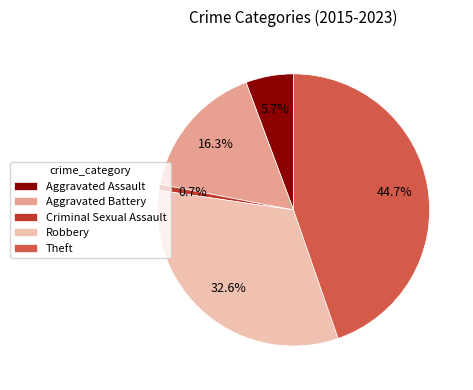

Combined, what portion of the pie is Theft and Aggravated Assault?

50.4%